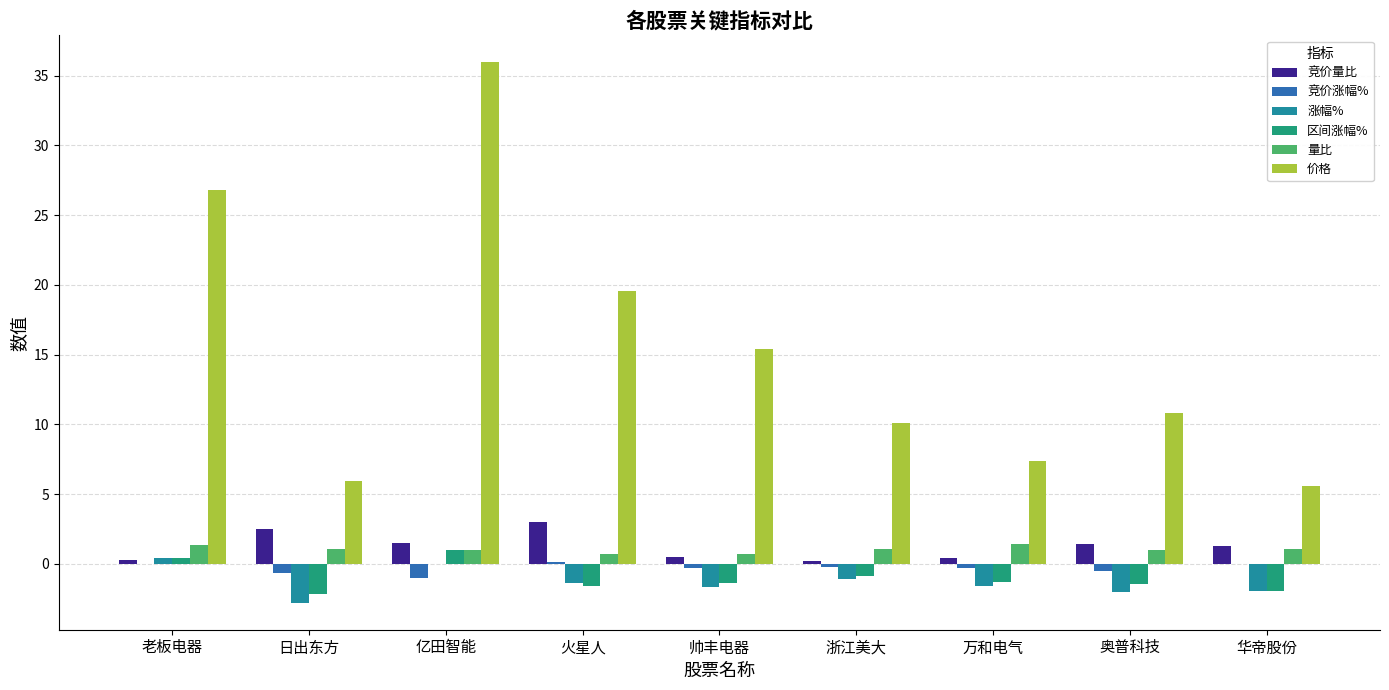

Is it true that 涨幅% equals -1.6 at 万和电气?

True